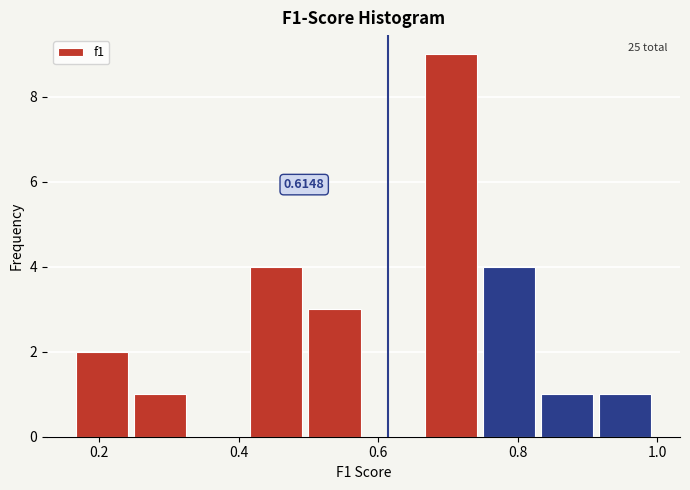

Which range on the x-axis has the tallest bar?

0.66 to 0.76